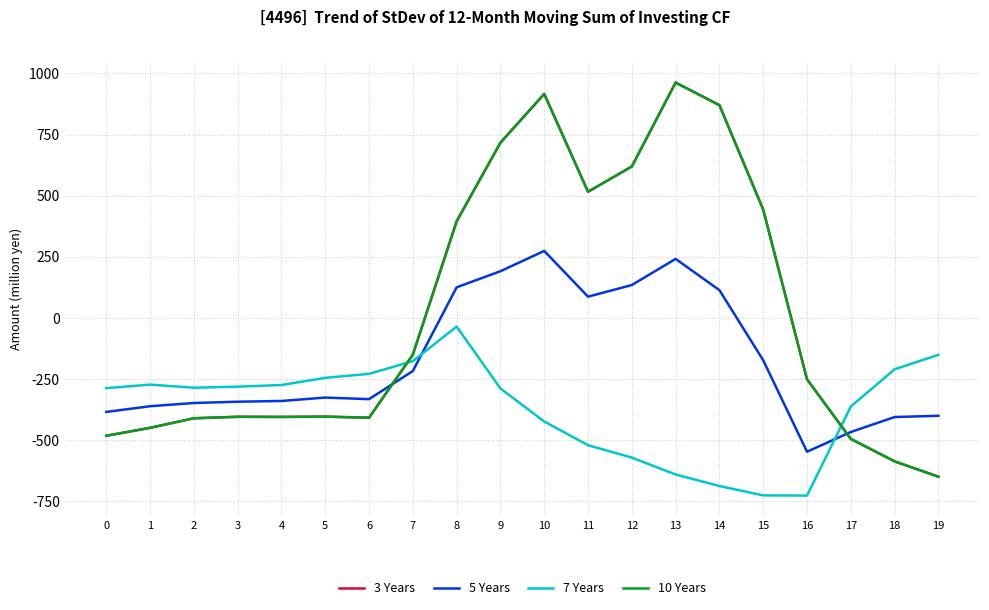

Which category has the highest value across all series?

13